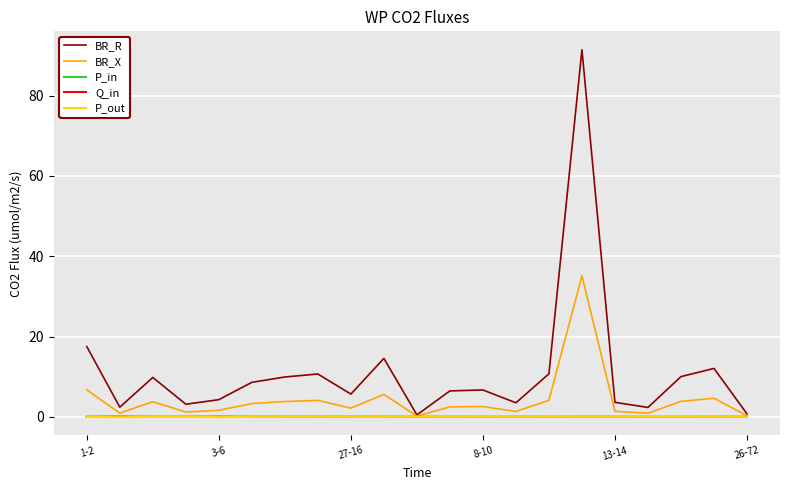

Is this an area chart (filled region under the line)?

No